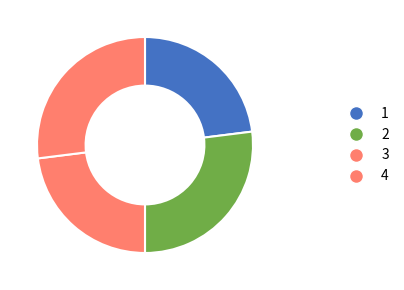

How many segments does this pie chart have?

4